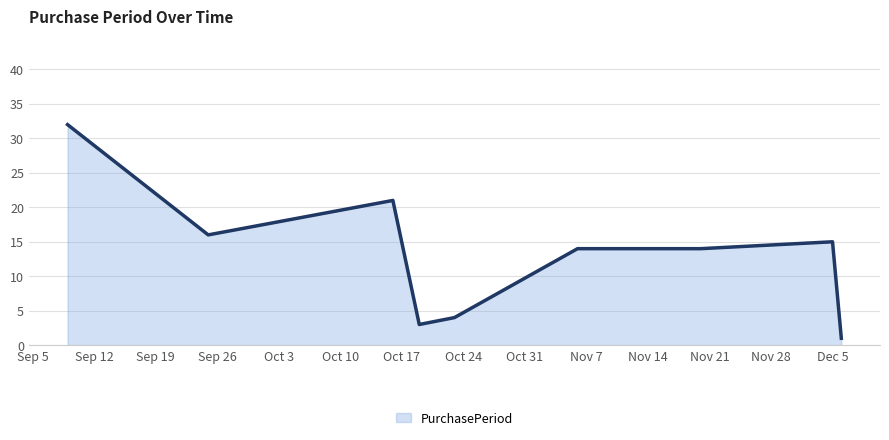

What is the difference between the maximum and minimum values?

31